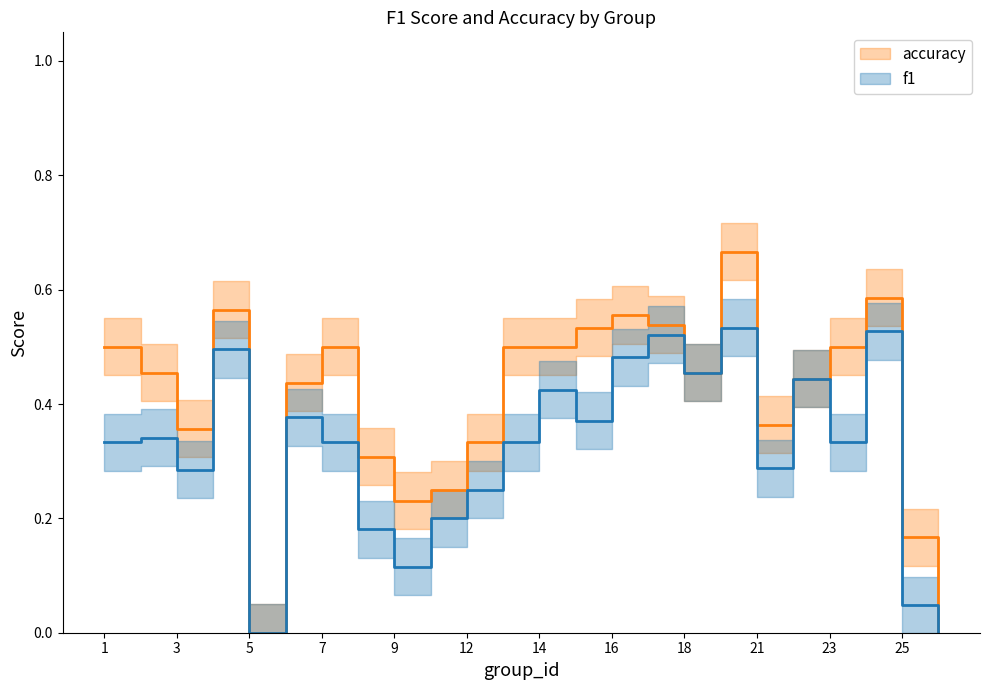

What is the greatest value displayed?

0.7